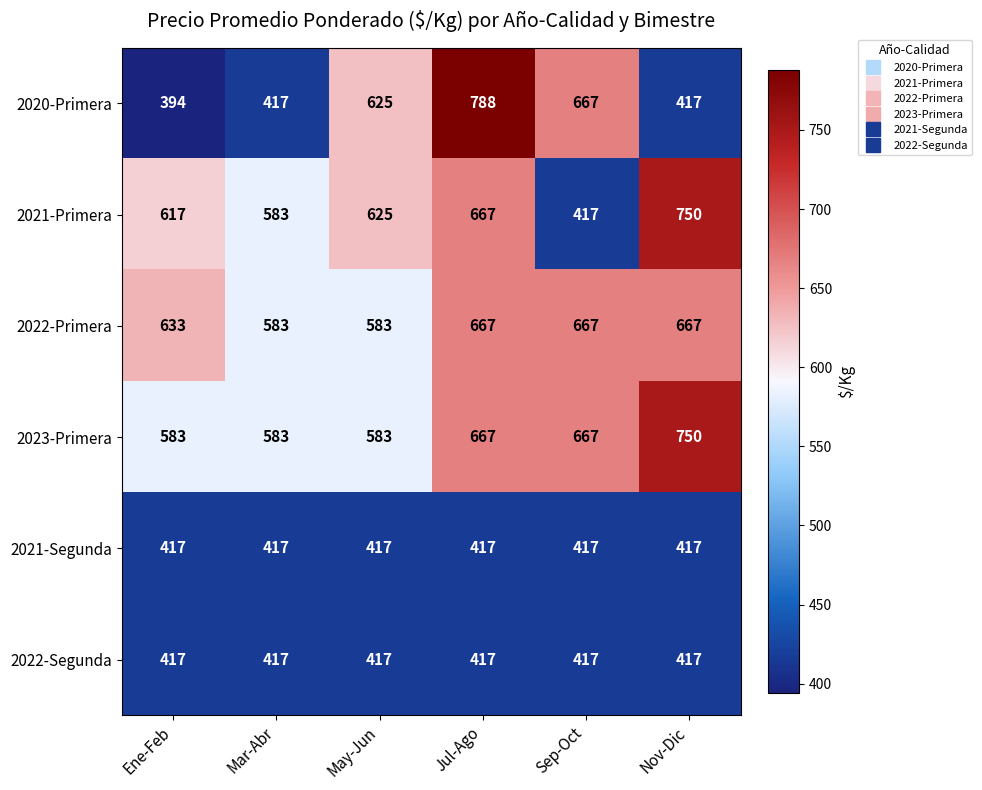

Which category has the highest value across all series?

Jul-Ago